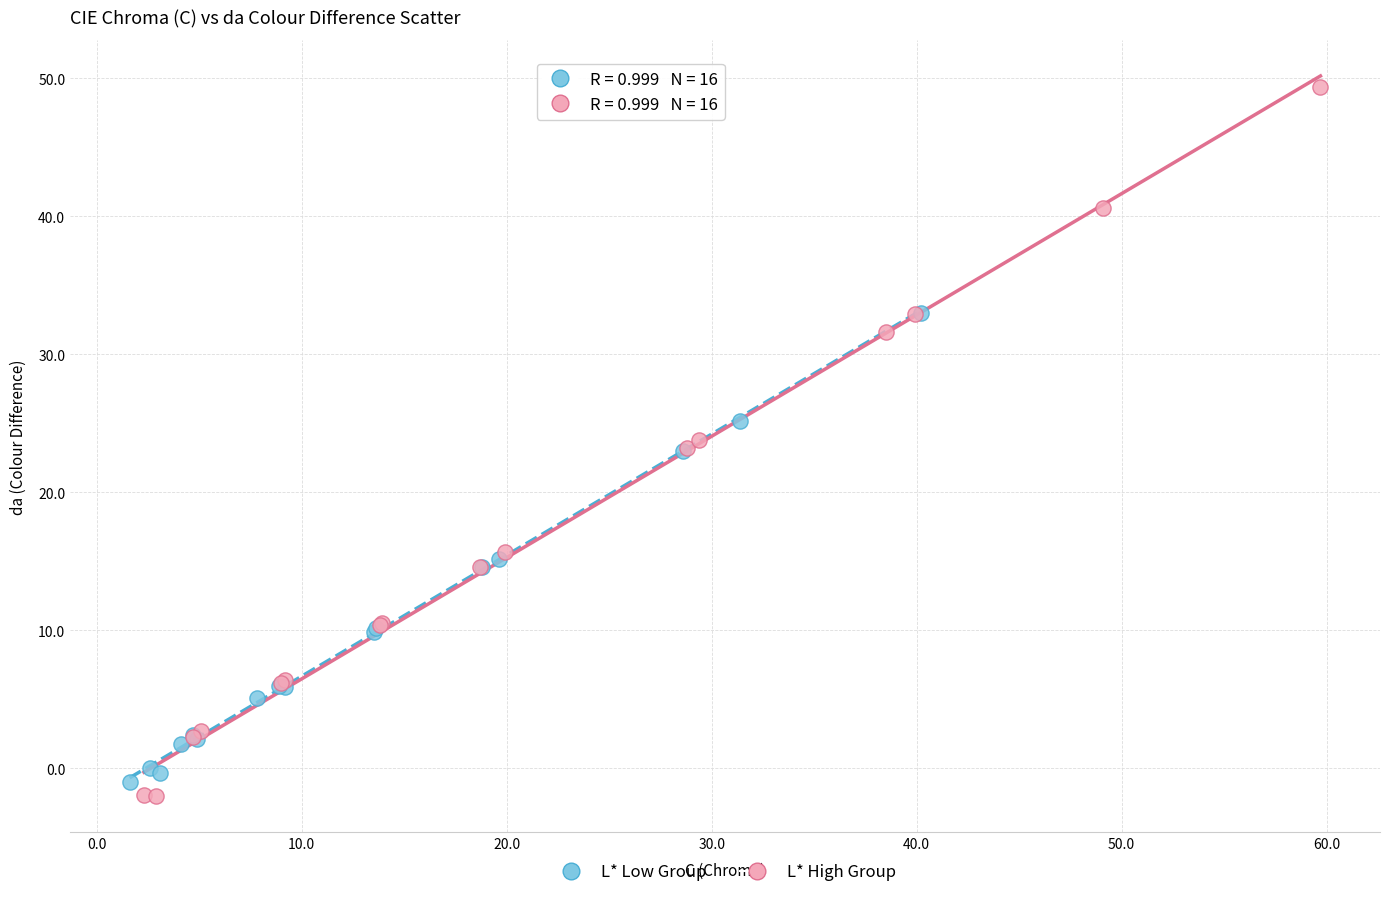

Which series contains the lowest Y value?

L* High Group